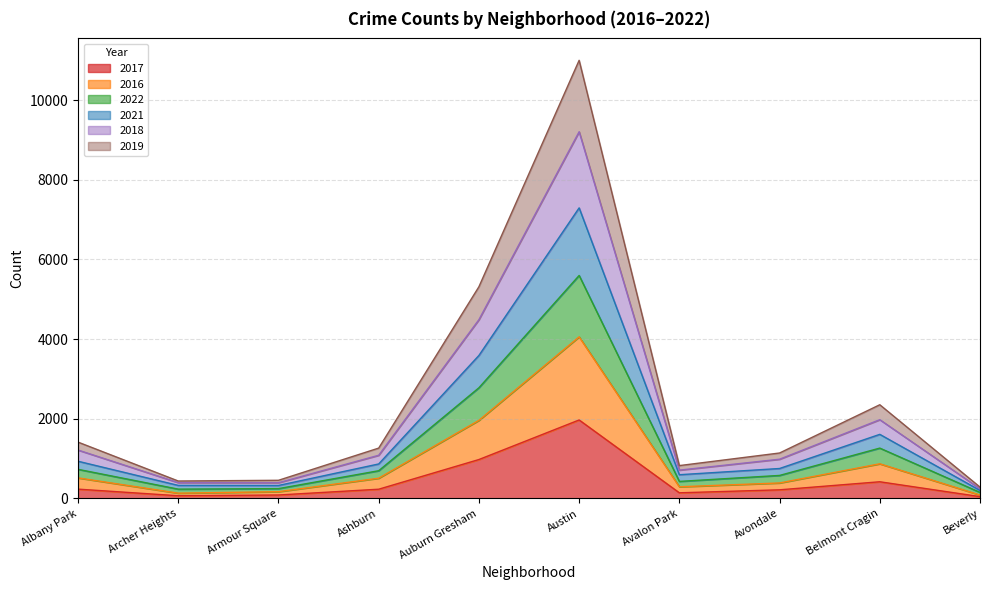

What is the total value across all series at Austin?

10997